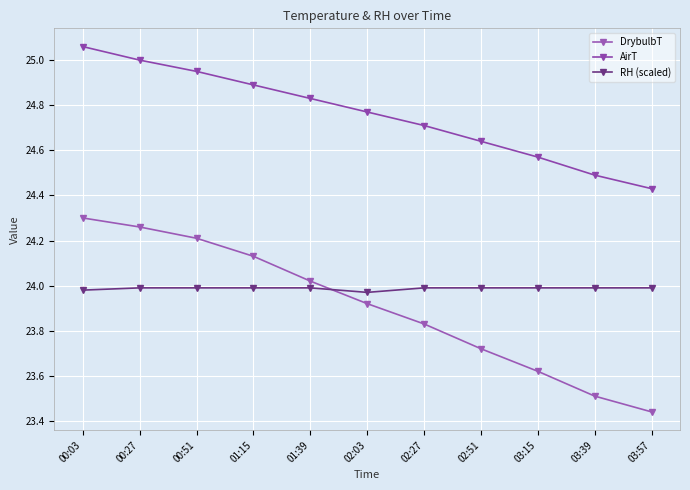

What is the difference between the highest and lowest values at 03:15?

0.9